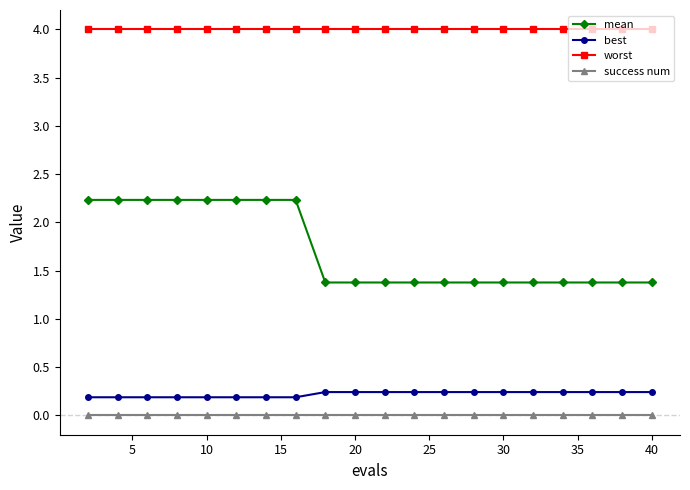

What are all the series names shown in the legend?

mean, best, worst, success num